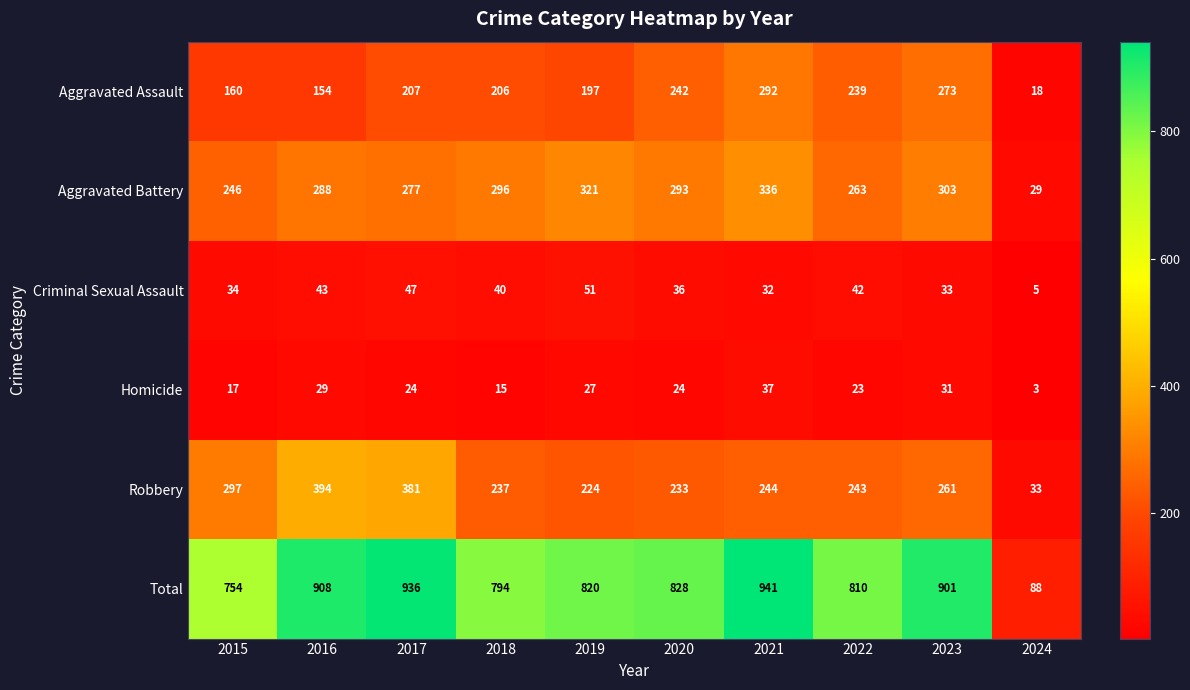

What is the difference between the second highest and second lowest values in the Homicide series?

16